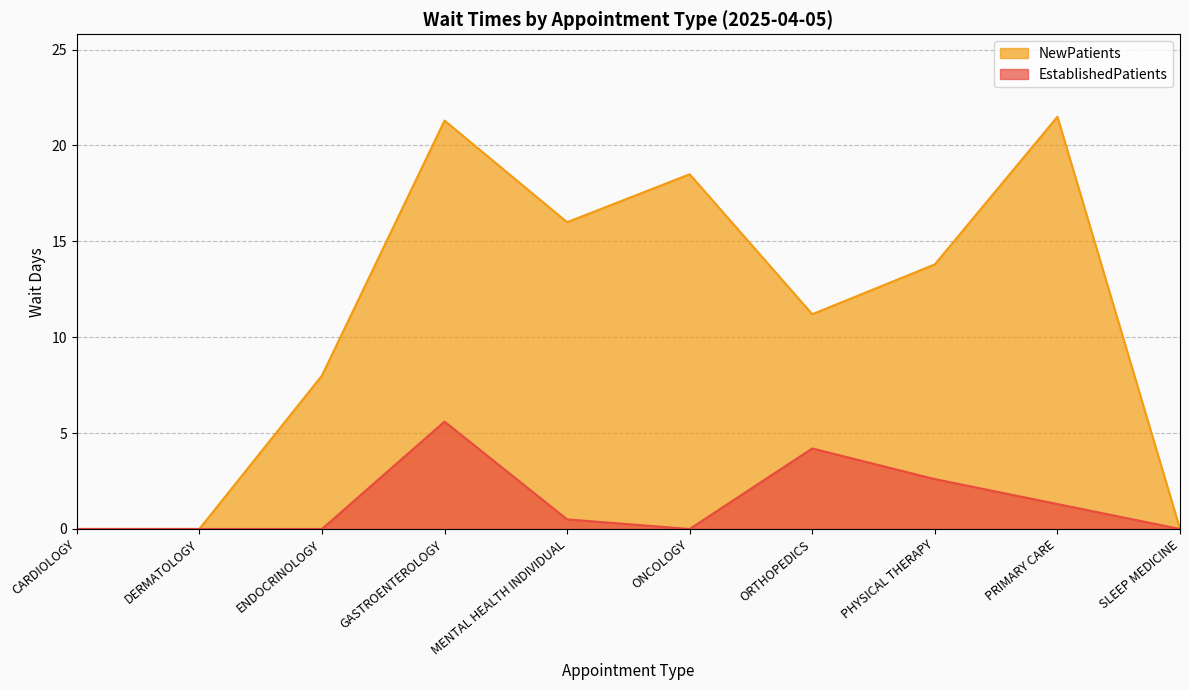

List the labels in order of NewPatients value, smallest first.

CARDIOLOGY, DERMATOLOGY, SLEEP MEDICINE, ENDOCRINOLOGY, ORTHOPEDICS, PHYSICAL THERAPY, MENTAL HEALTH INDIVIDUAL, ONCOLOGY, GASTROENTEROLOGY, PRIMARY CARE